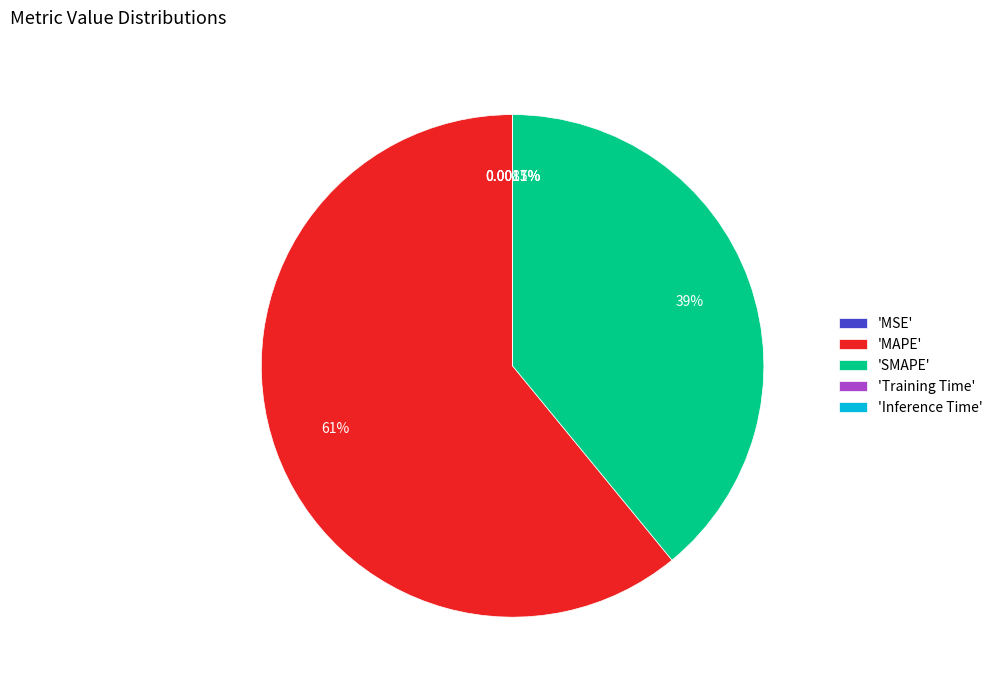

Which category accounts for the majority?

'MAPE'